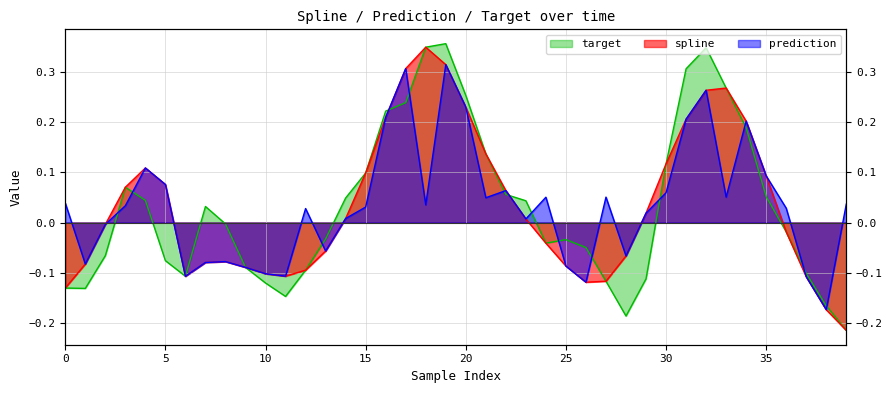

How many data points does each series have?

40